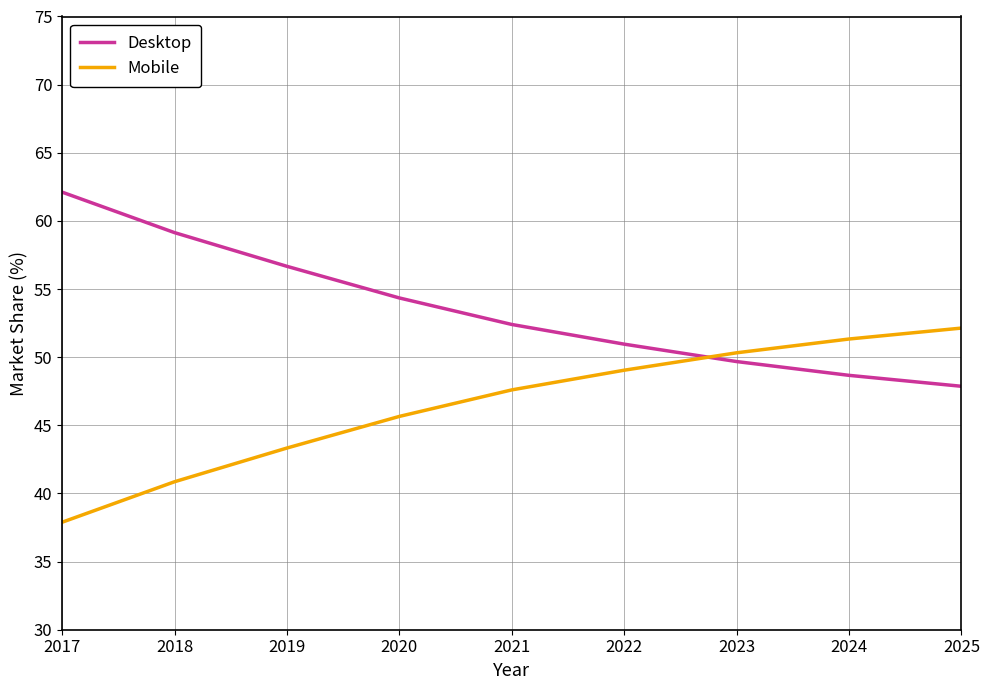

True or false: Desktop has a value of 74.8 at 2025.

False